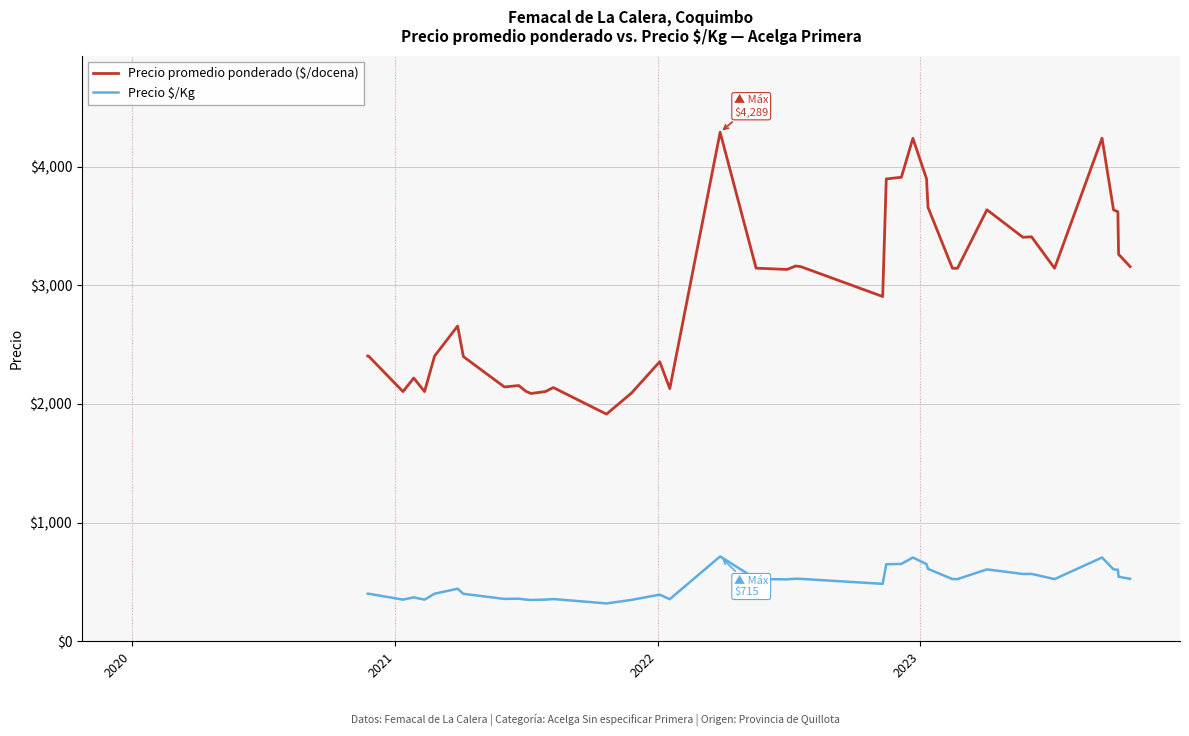

What is the difference between the maximum and minimum values in the Precio promedio ponderado ($/docena) series?

2375